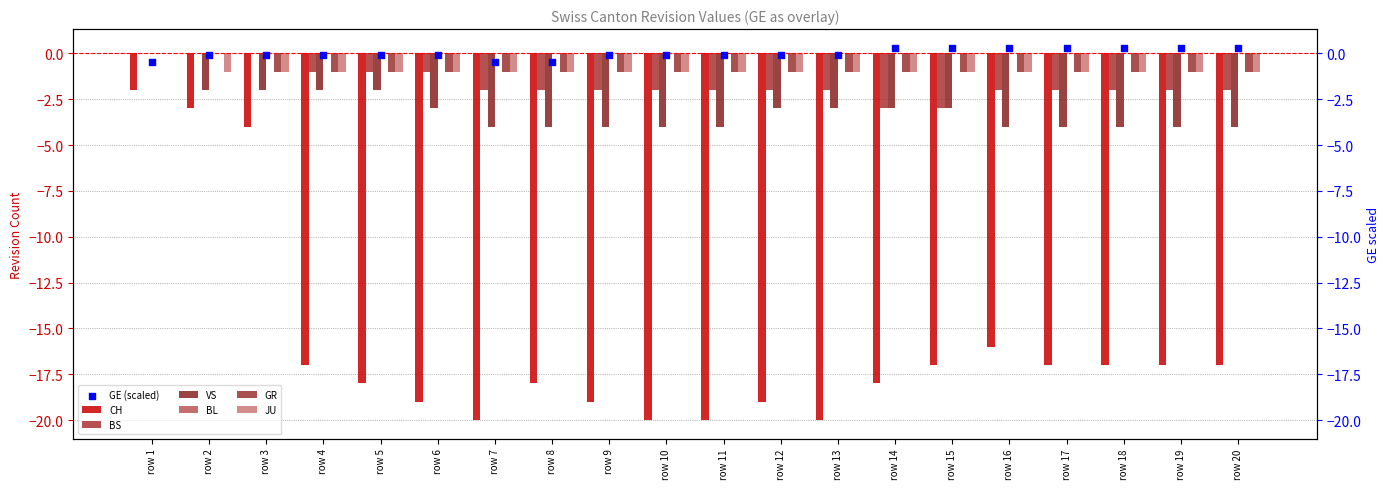

Is the value of VS at row 16 greater than the value of GR at row 15?

No